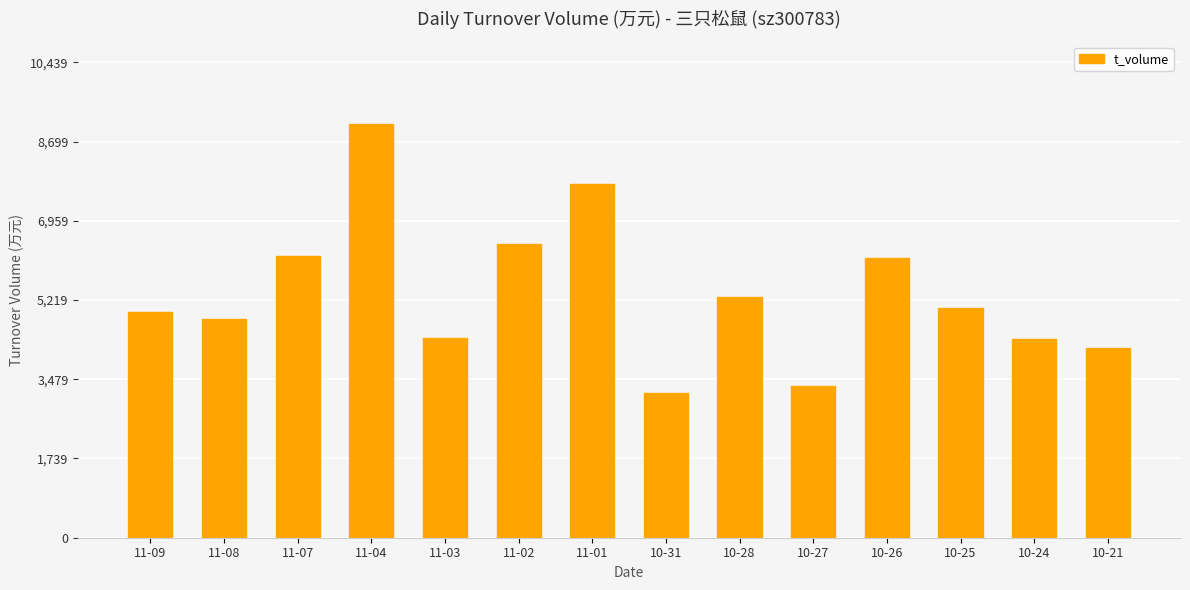

What is the smallest value displayed?

3187